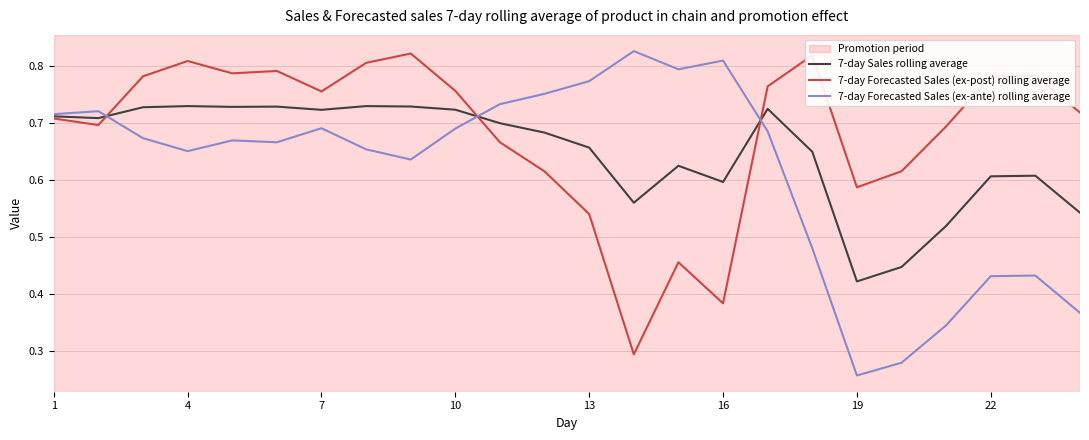

Which series has the largest total across all categories?

7-day Forecasted Sales (ex-post) rolling average